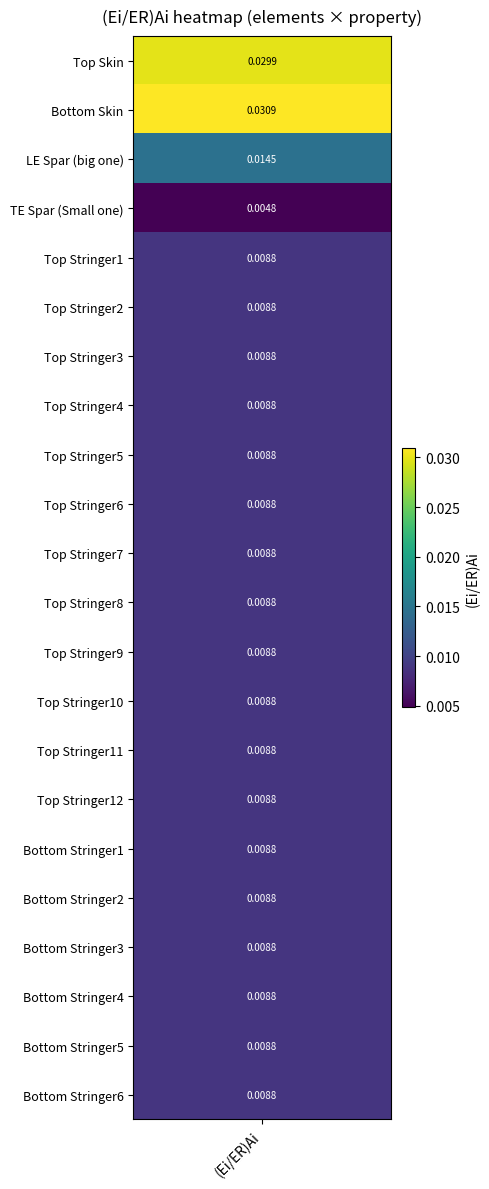

Which has a higher value, Top Stringer2 or Top Stringer11?

Top Stringer2